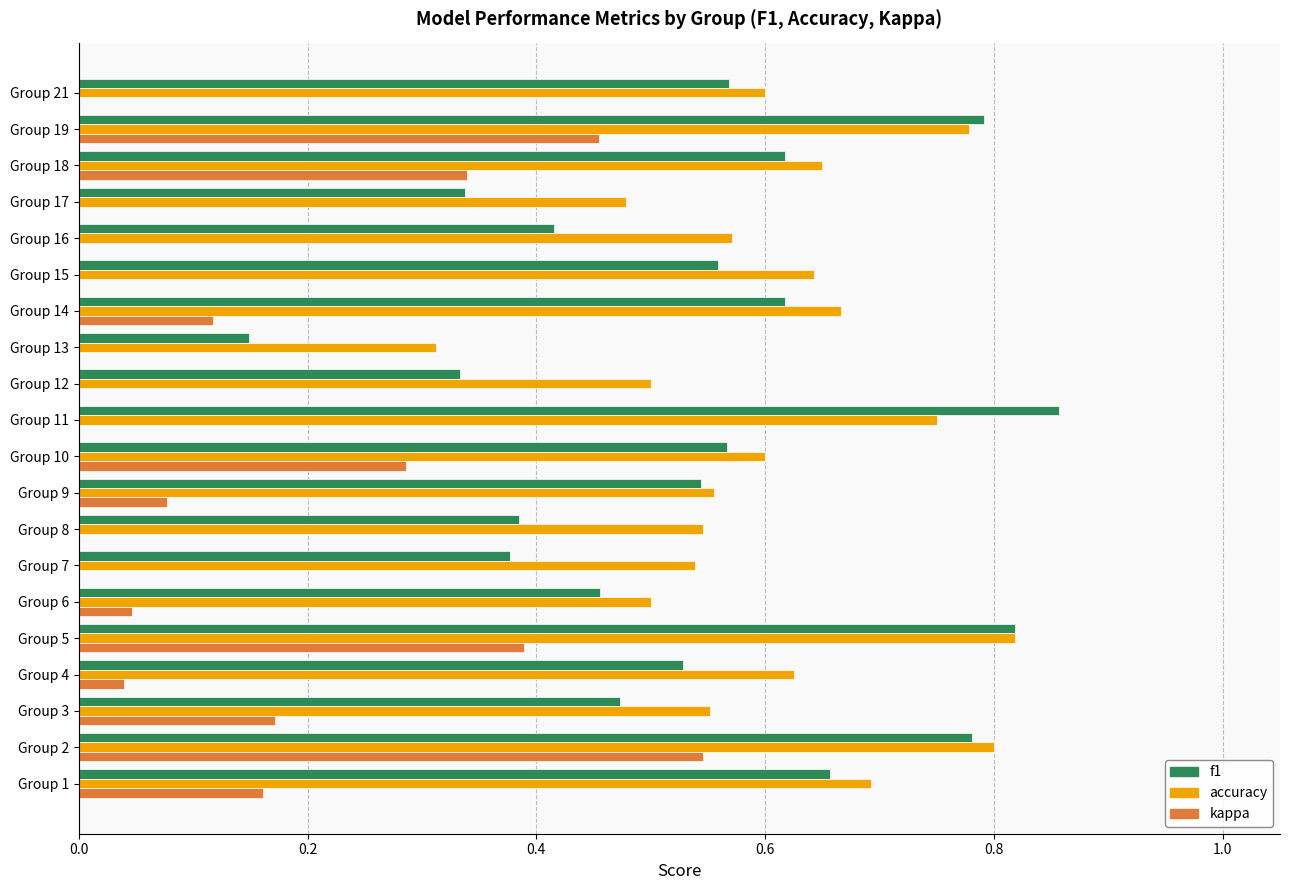

The value of kappa at Group 19 is 0.5. True or false?

True